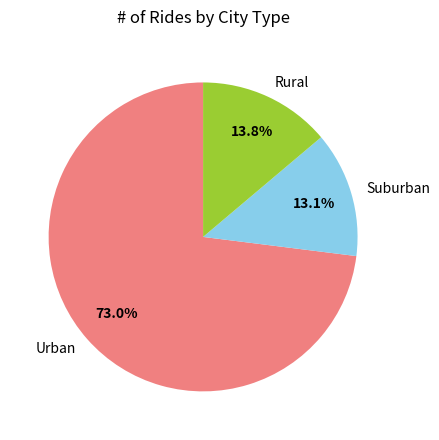

What percentage is NOT represented by Rural?

86.2%